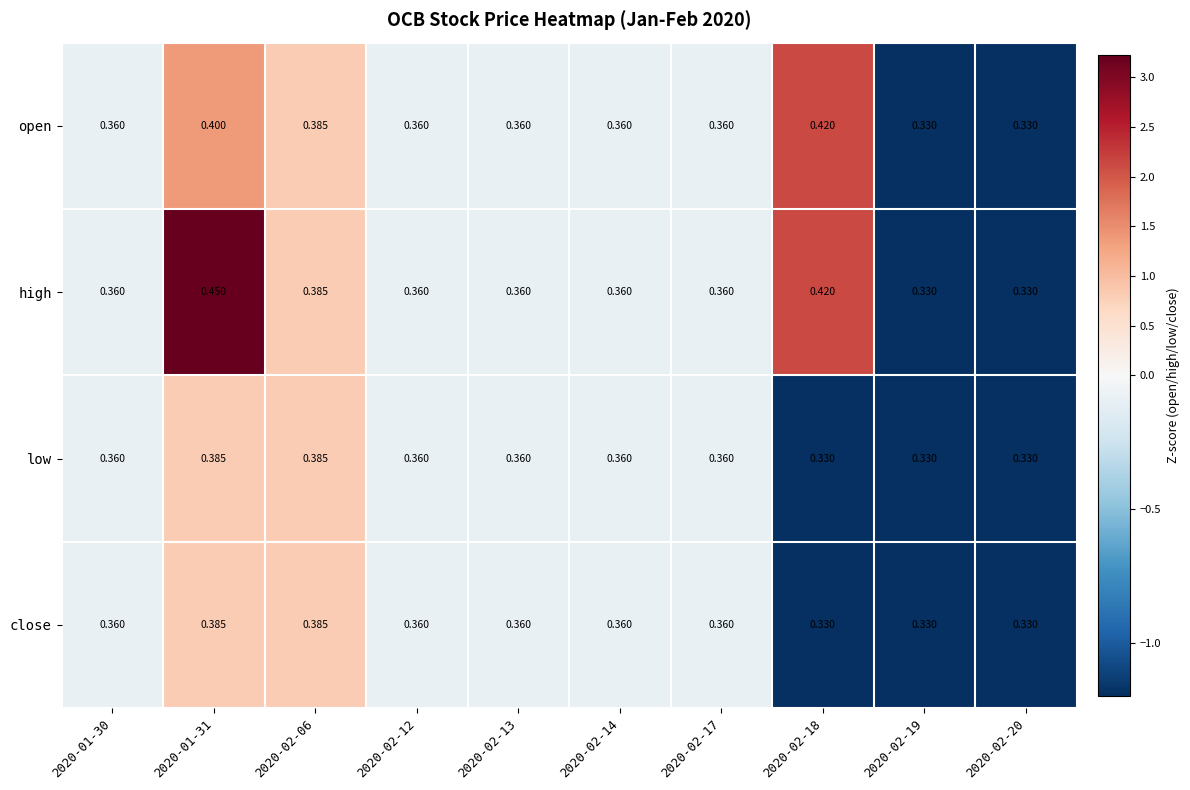

Which series has the widest spread of values?

high